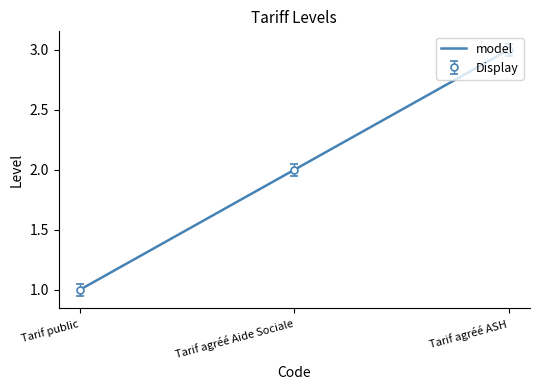

What is the minimum value shown in the chart?

1